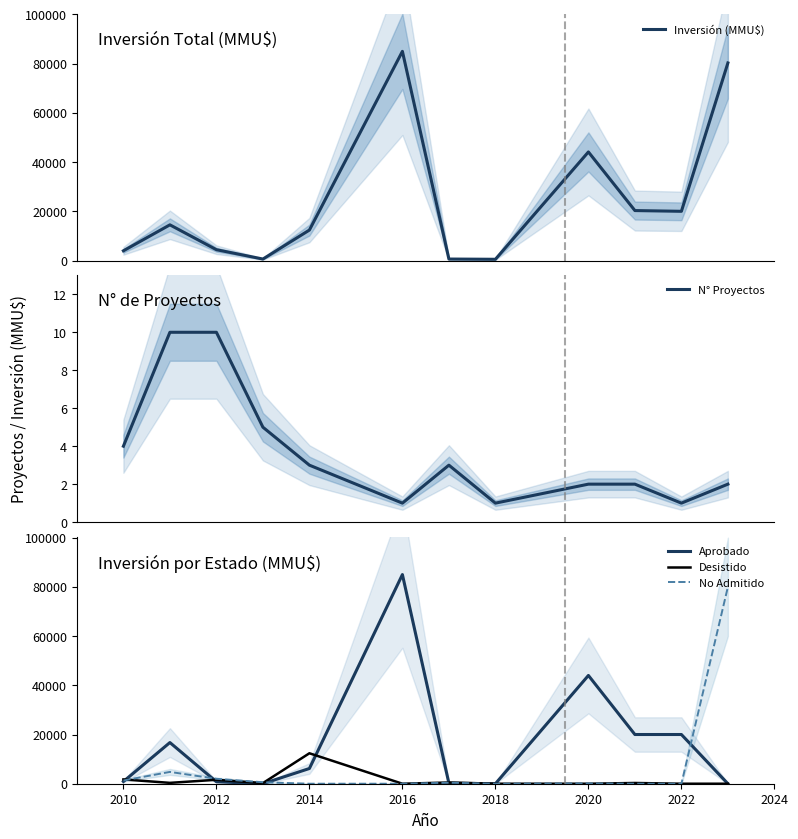

True or false: Inversión (MMU$) and N° Proyectos cross at least once.

False